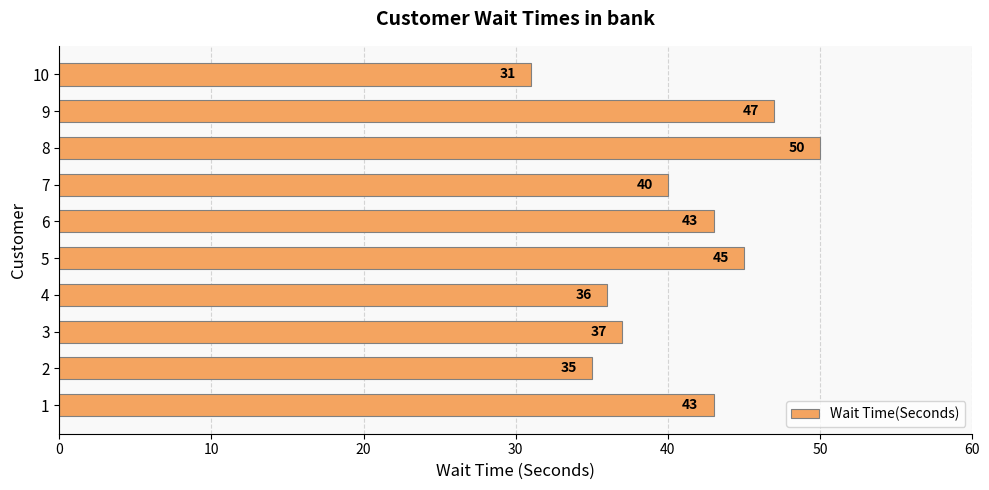

Read the value at 4, to the nearest 10.

40